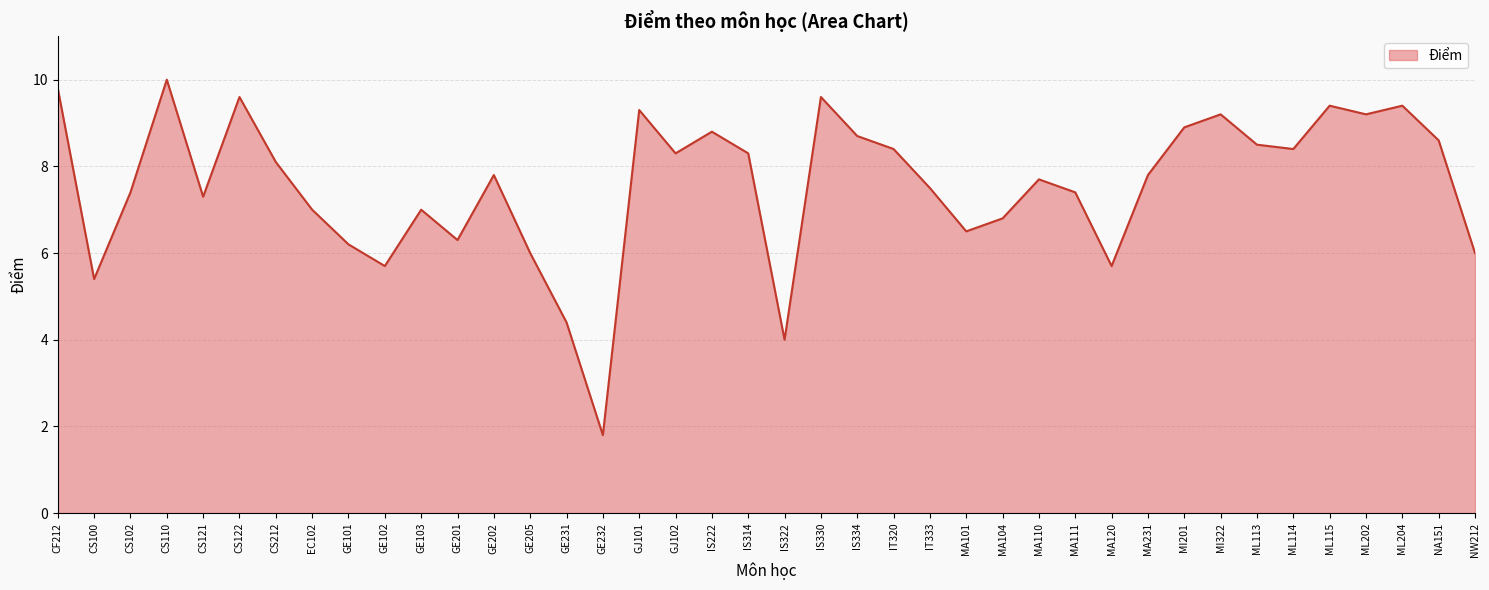

Which has a higher value, IT333 or GJ102?

GJ102